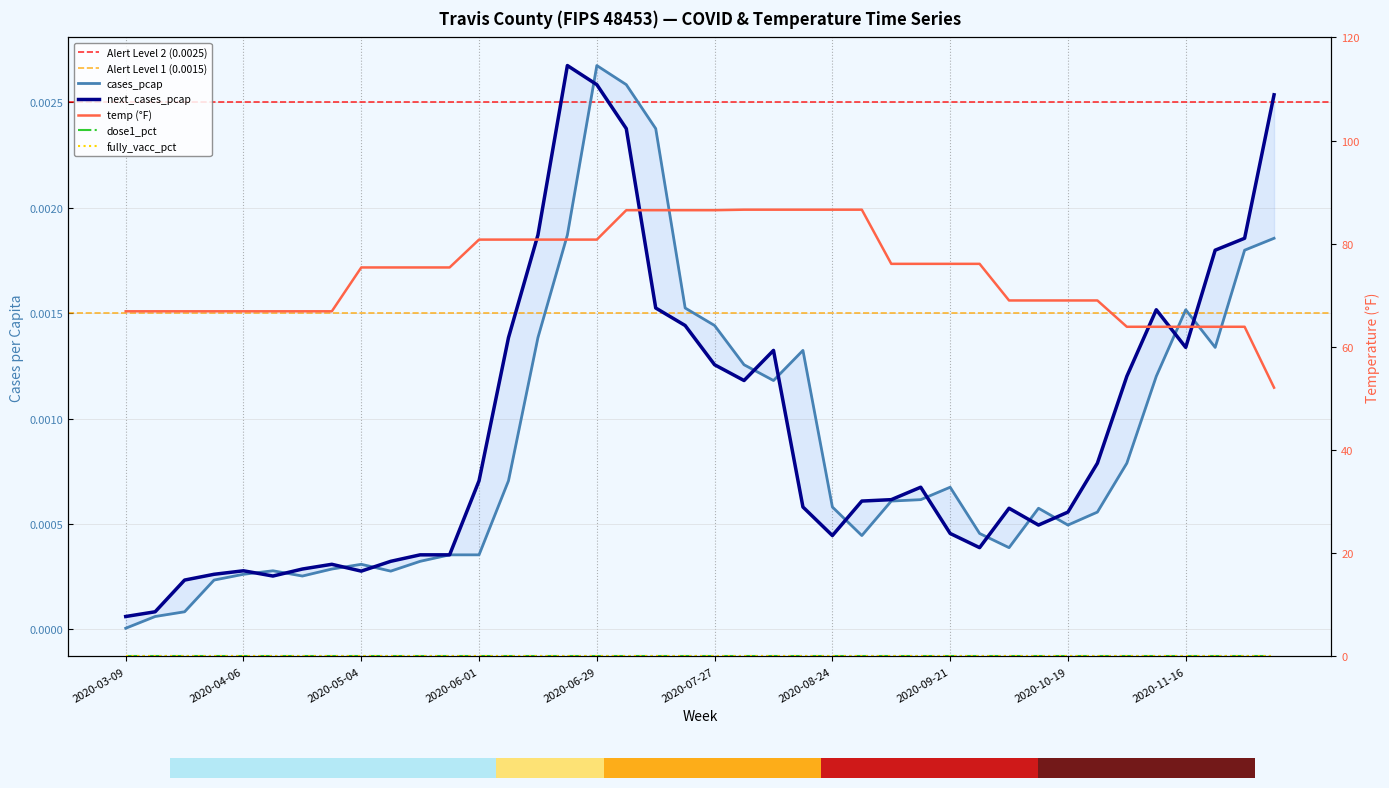

Which category has the lowest value in the cases_pcap series?

2020-03-09